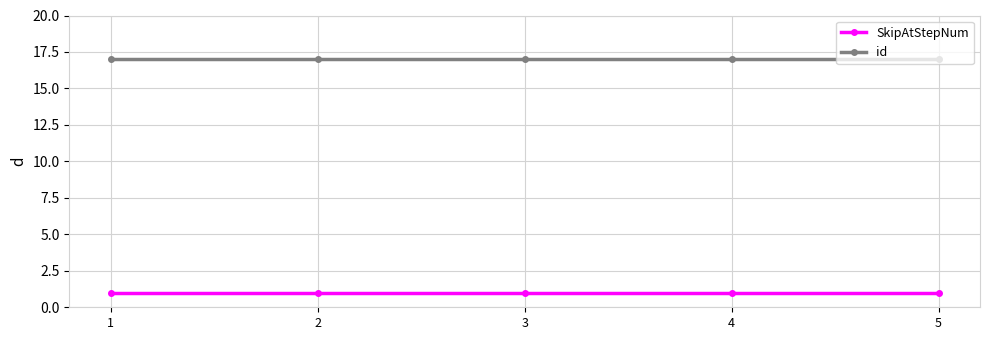

Which series has the largest total across all categories?

id